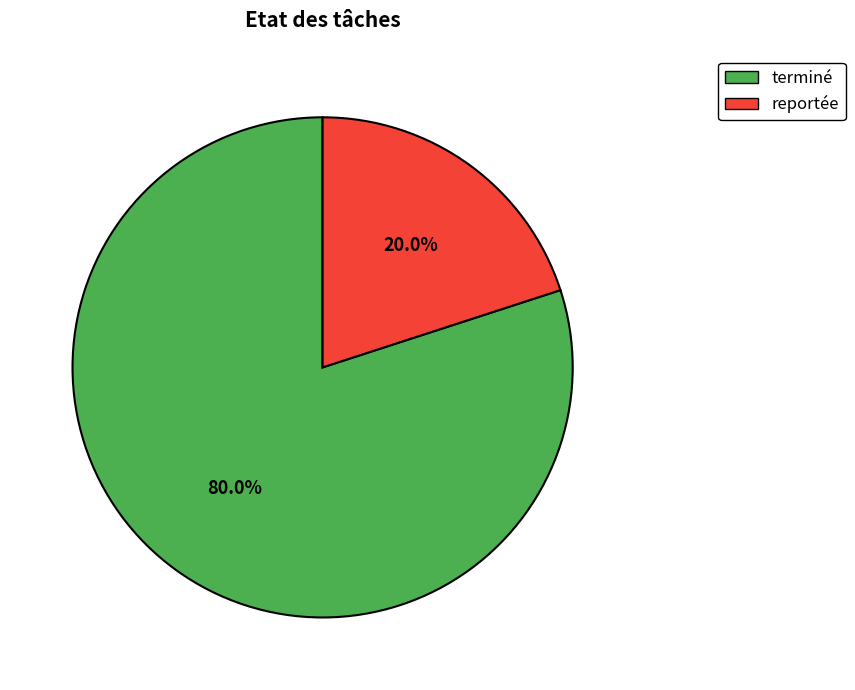

Is there any slice that represents more than half of the pie?

Yes